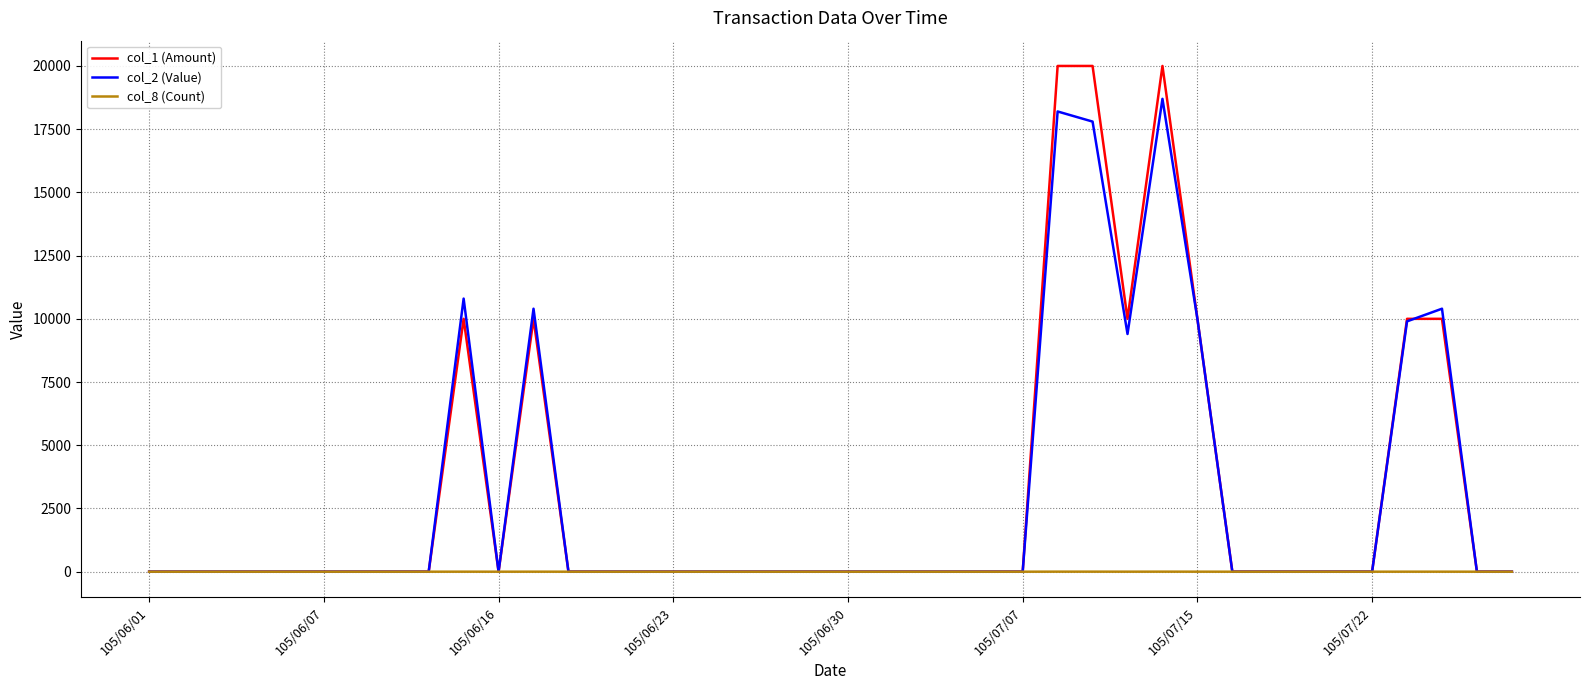

Which series has the largest range (max minus min)?

col_1 (Amount)